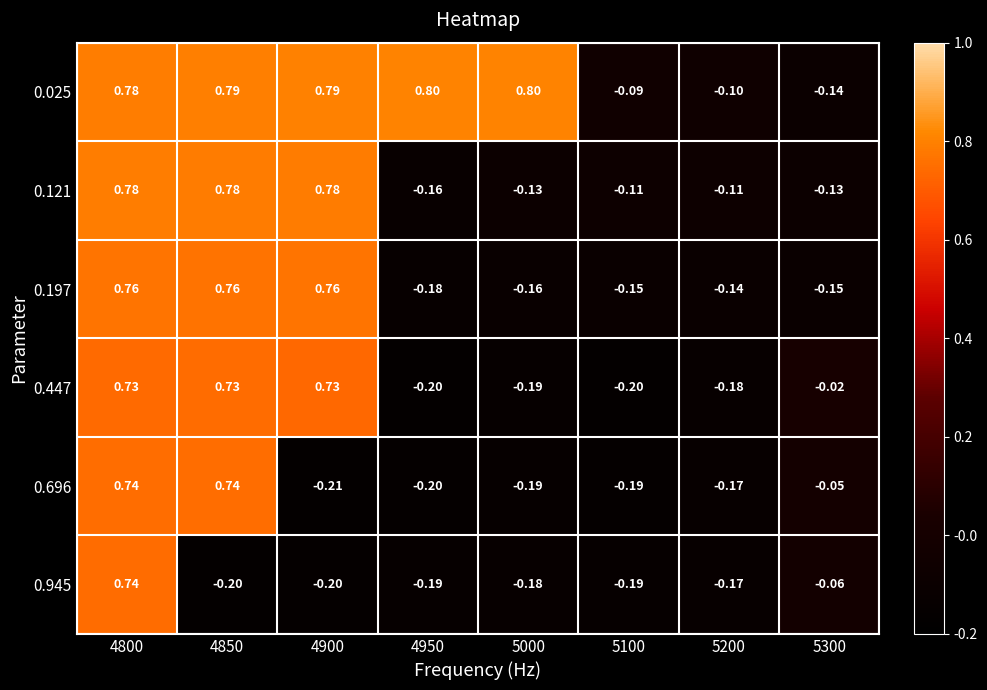

Is the value of 0.121 at 5000 greater than the value of 0.025 at 5200?

No